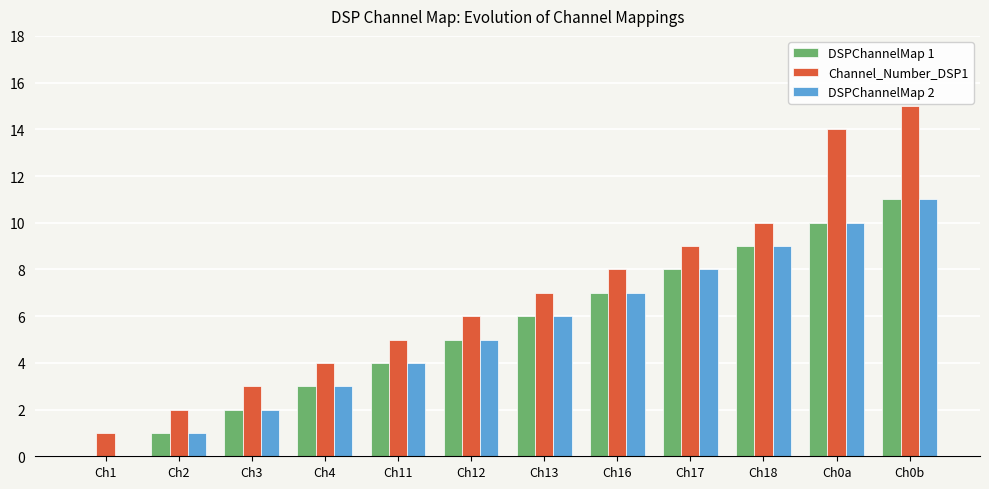

At which category is the sum across all series the highest?

Ch0b